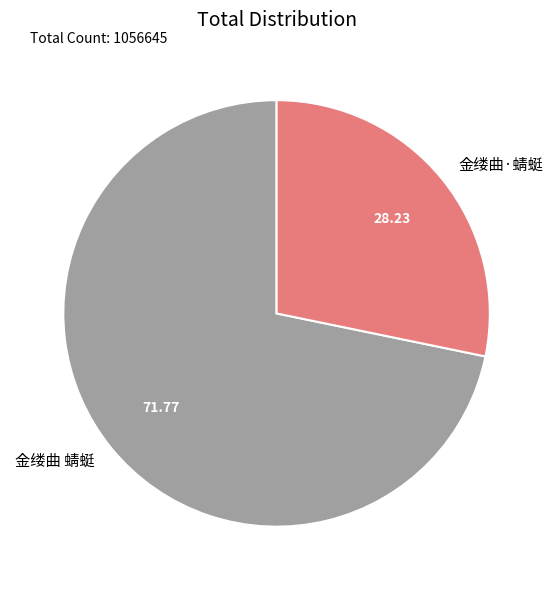

Which category has the smallest portion of the pie?

金缕曲·蜻蜓